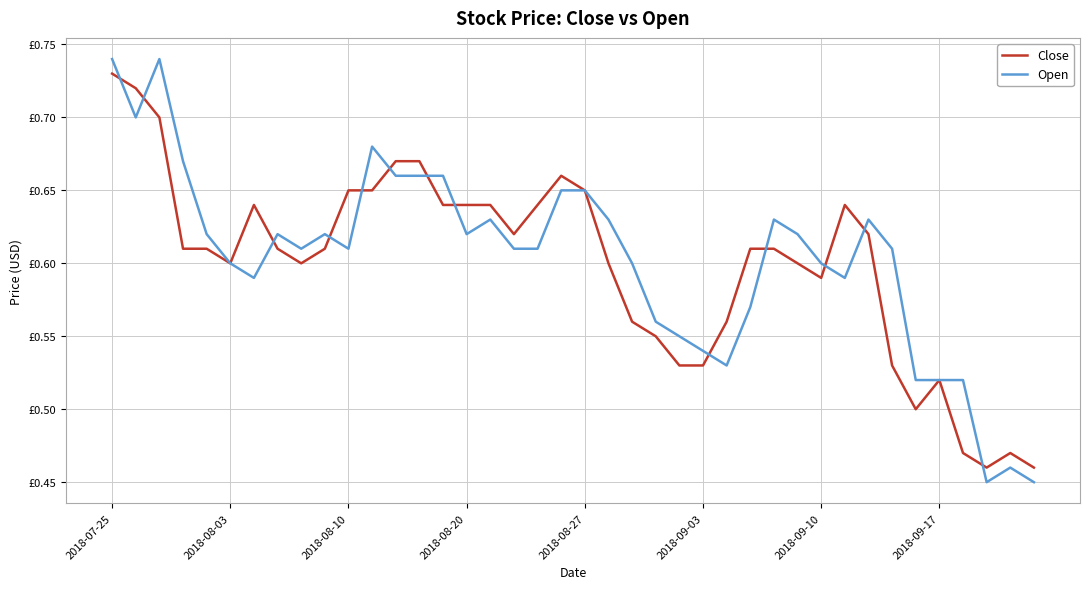

What are all the series names shown in the legend?

Close, Open